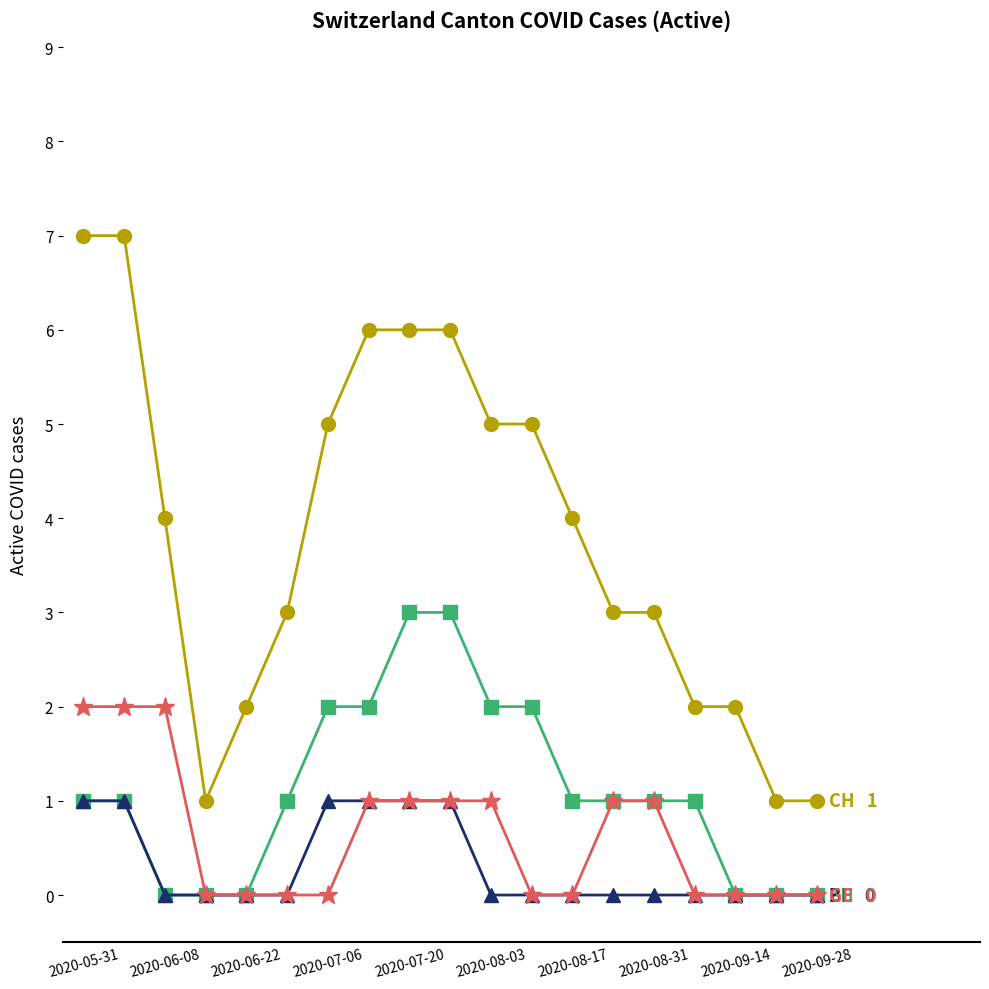

What is the total value across all series at 2020-08-17?

5